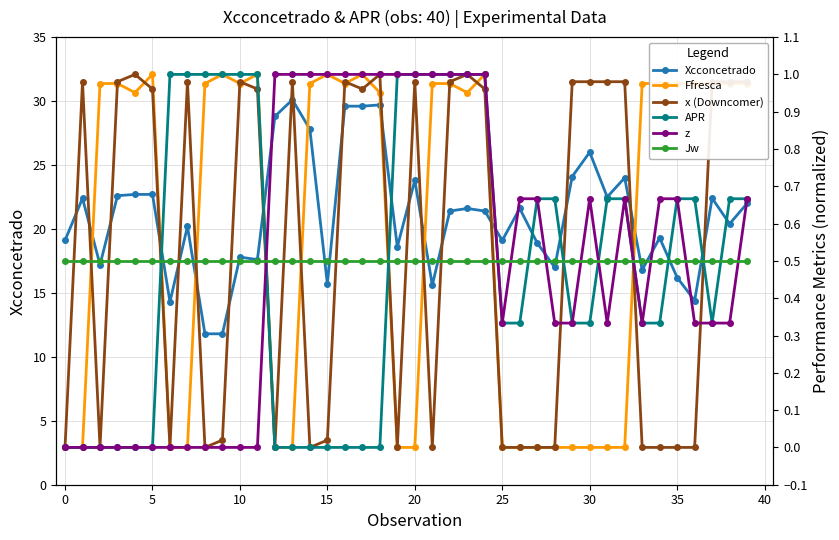

What is the value of the Jw point at the 3rd from the left?

0.5